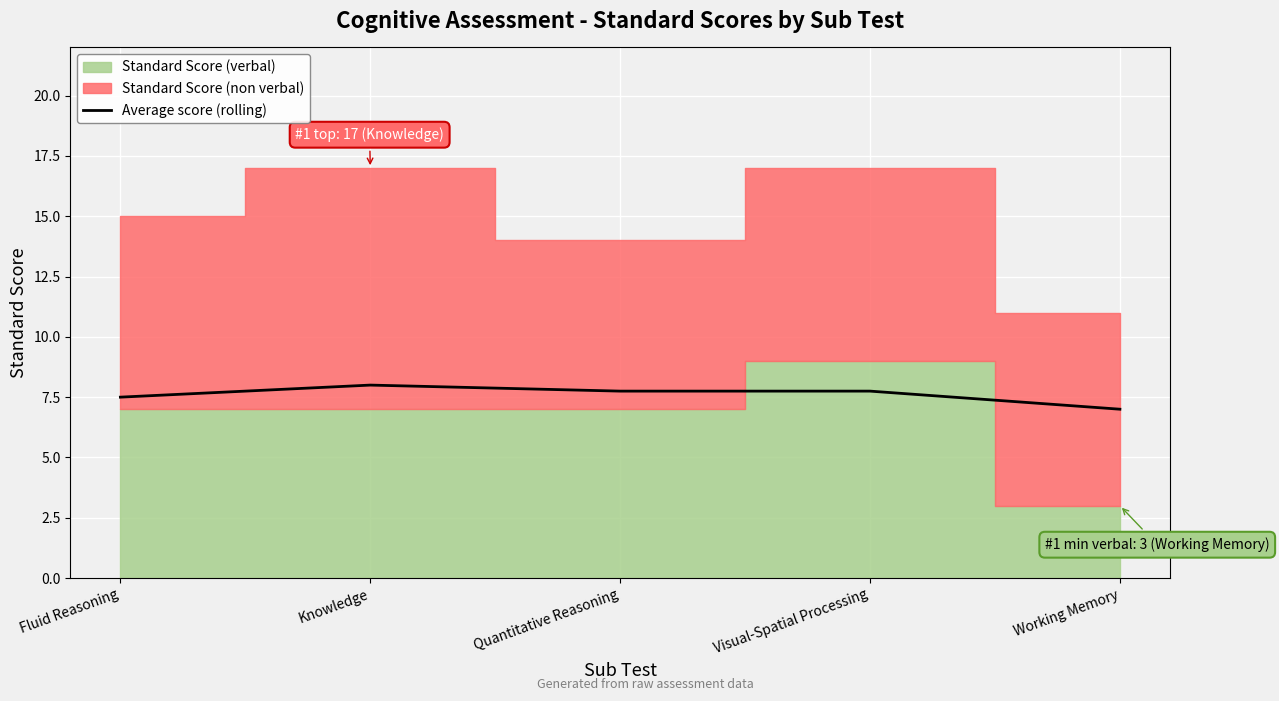

What is the approximate value of Average score (rolling) at Working Memory?

7.0